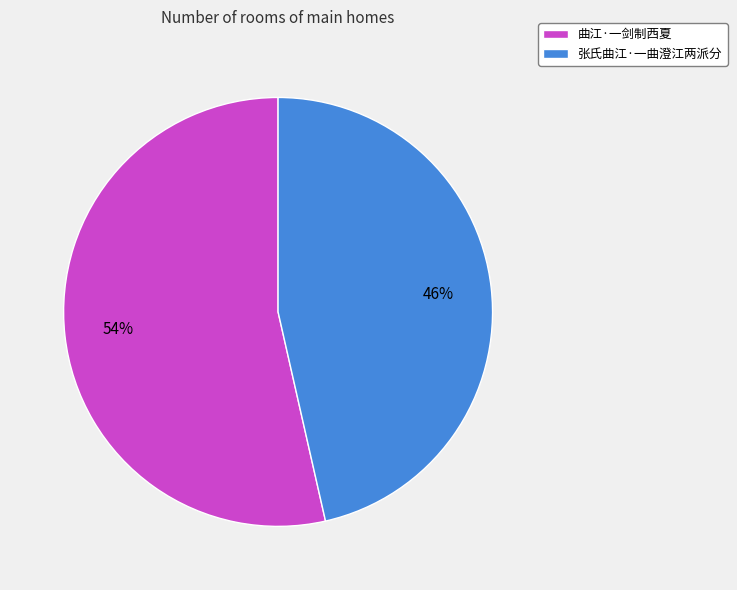

What is the majority slice?

曲江·一剑制西夏